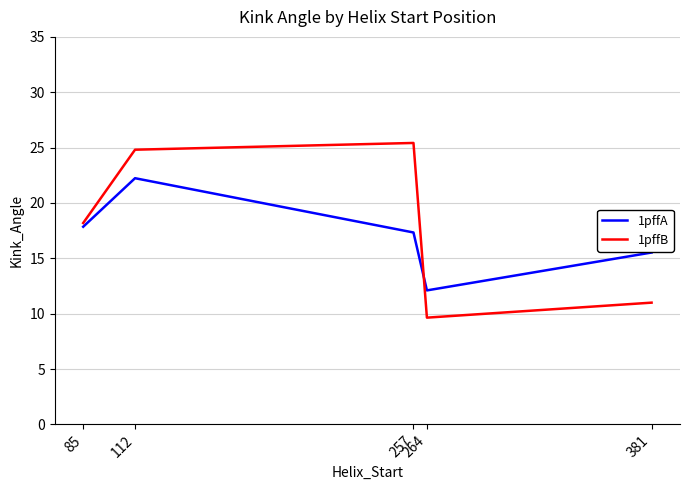

Which label corresponds to the largest value in the chart?

257